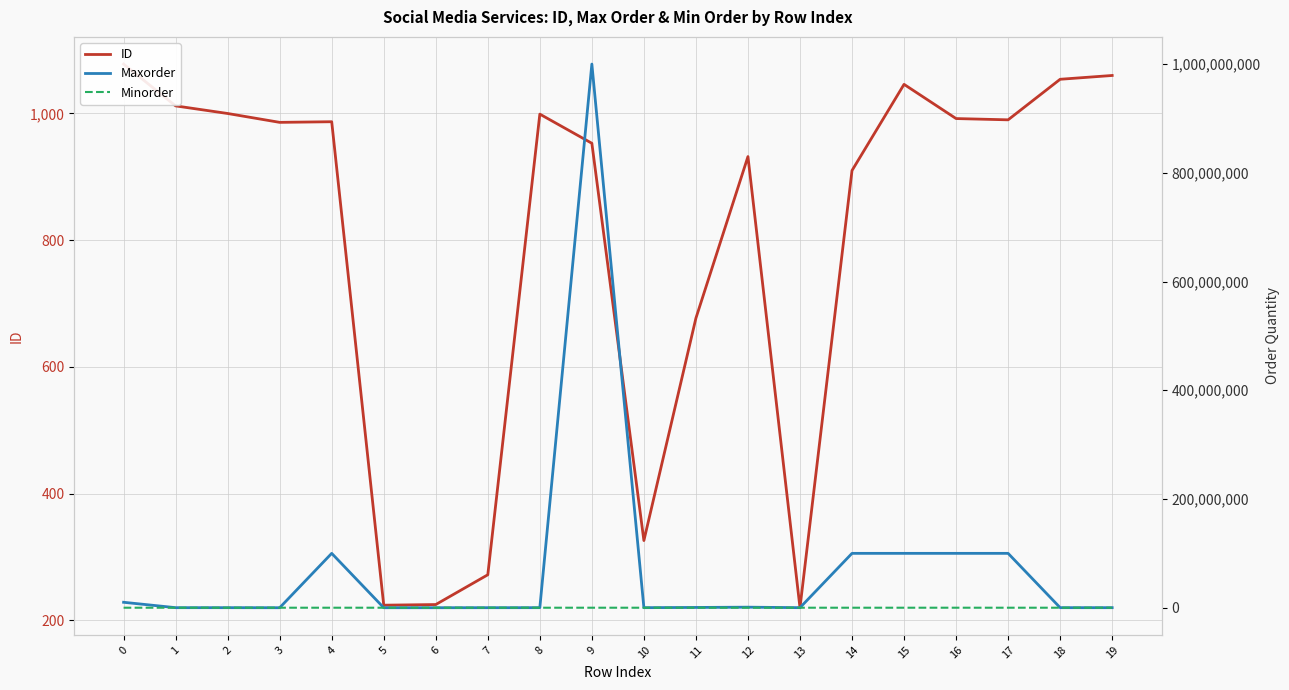

What is the sum of the Minorder values at 17 and 4?

2000